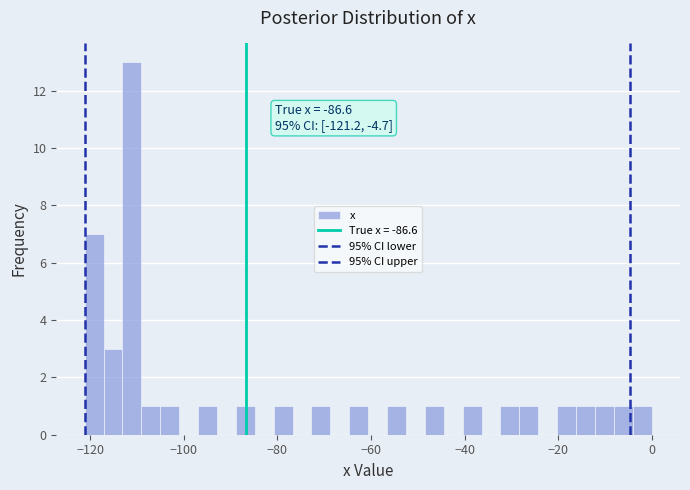

Read against the x-axis, roughly where is the centre of the tallest bar?

-112